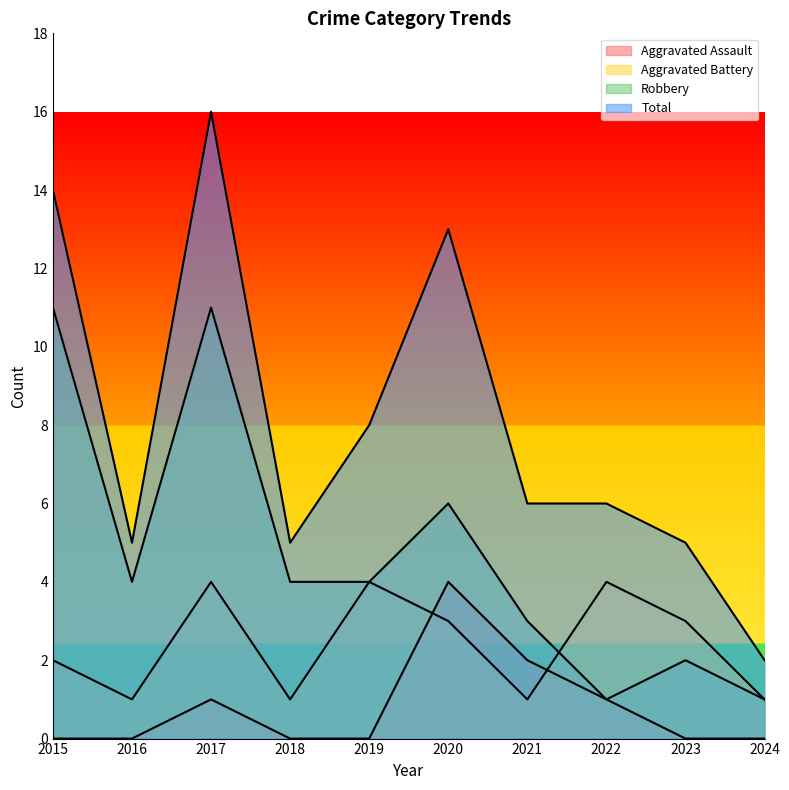

True or false: Robbery has more than 0 points higher than both neighbors.

True